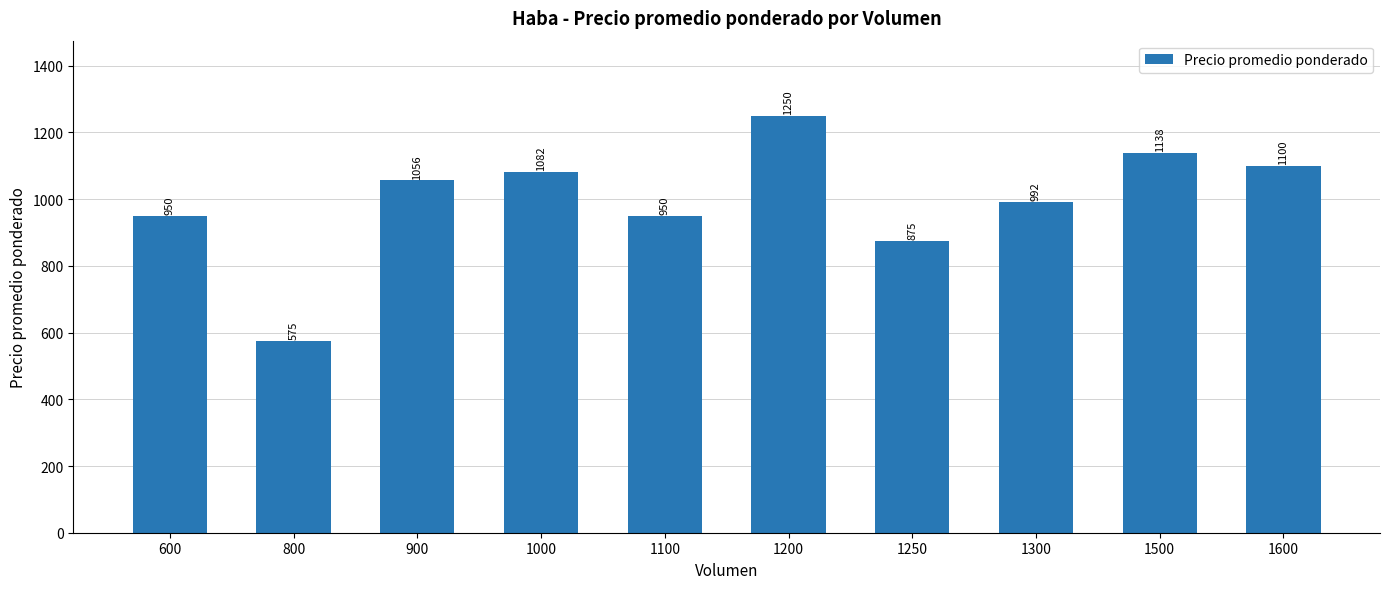

Which label corresponds to the smallest value in the chart?

800